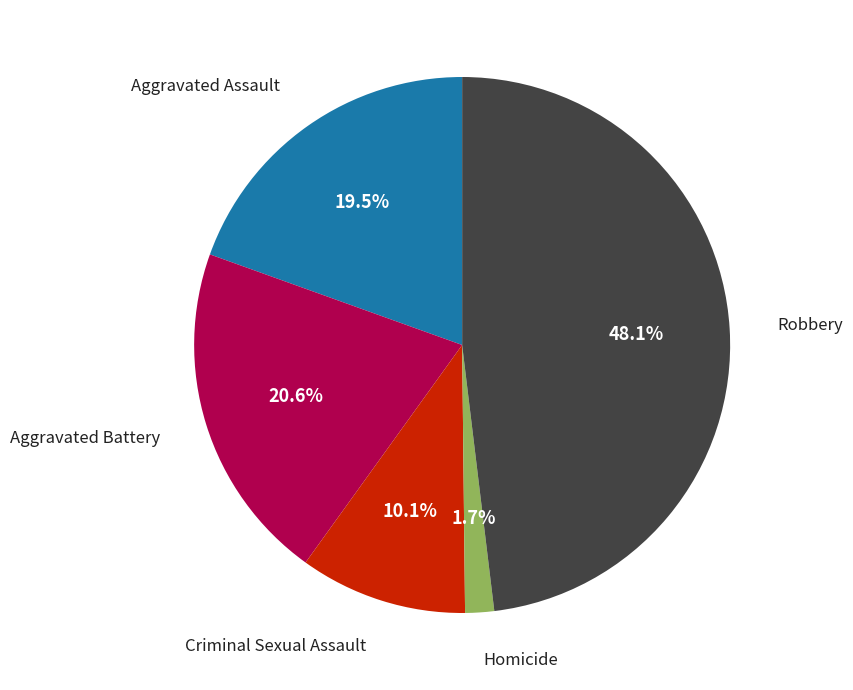

Does any single category account for the majority?

No